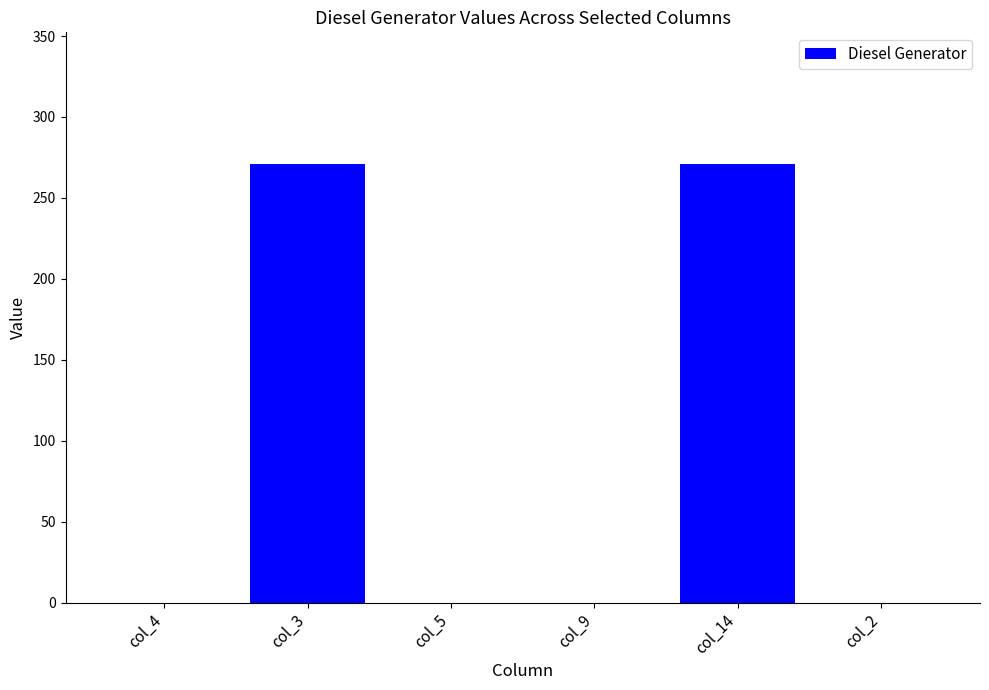

Which has a higher value, col_14 or col_5?

col_14